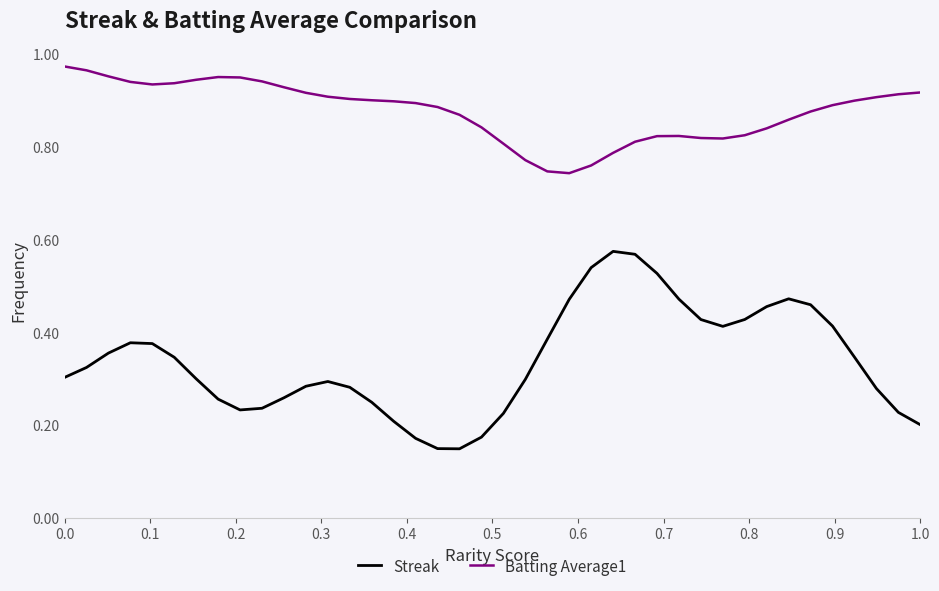

Which series has the largest total across all categories?

Batting Average1